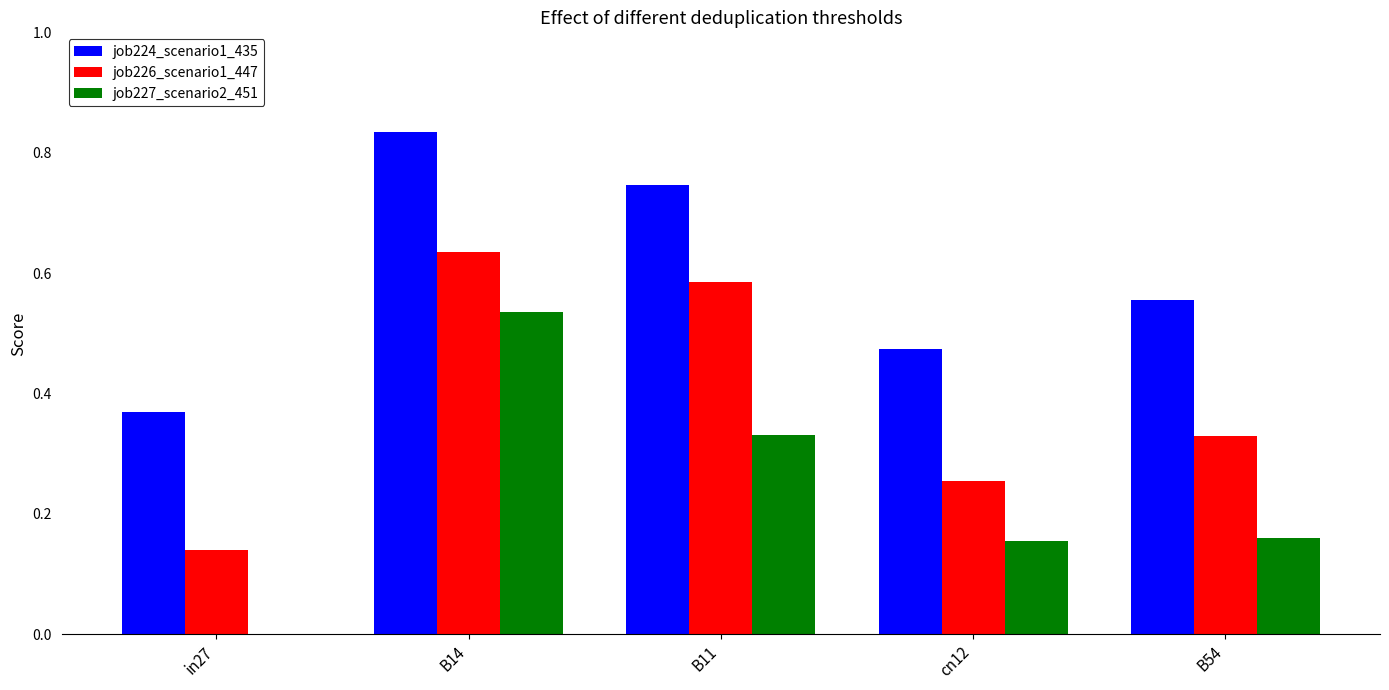

Which series changed the most between in27 and B14?

job227_scenario2_451